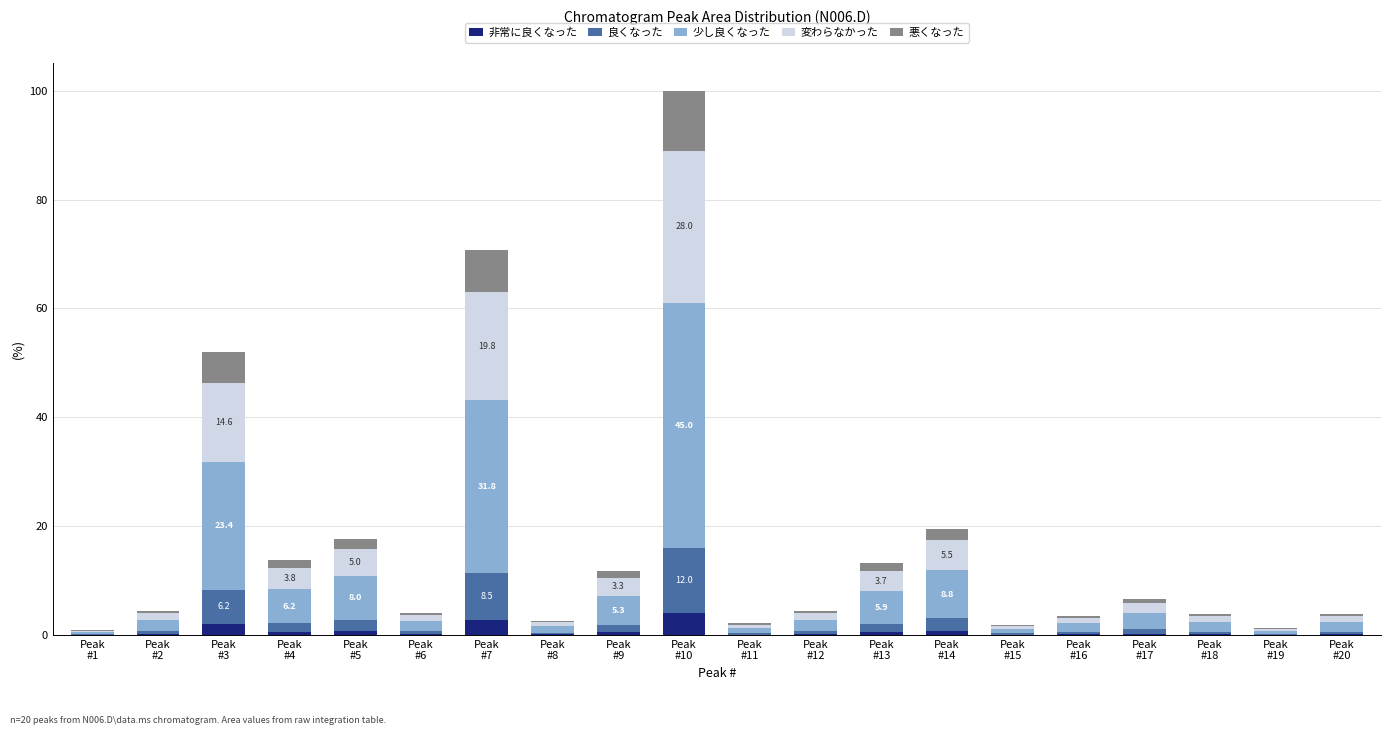

Count the number of data series in this chart.

5